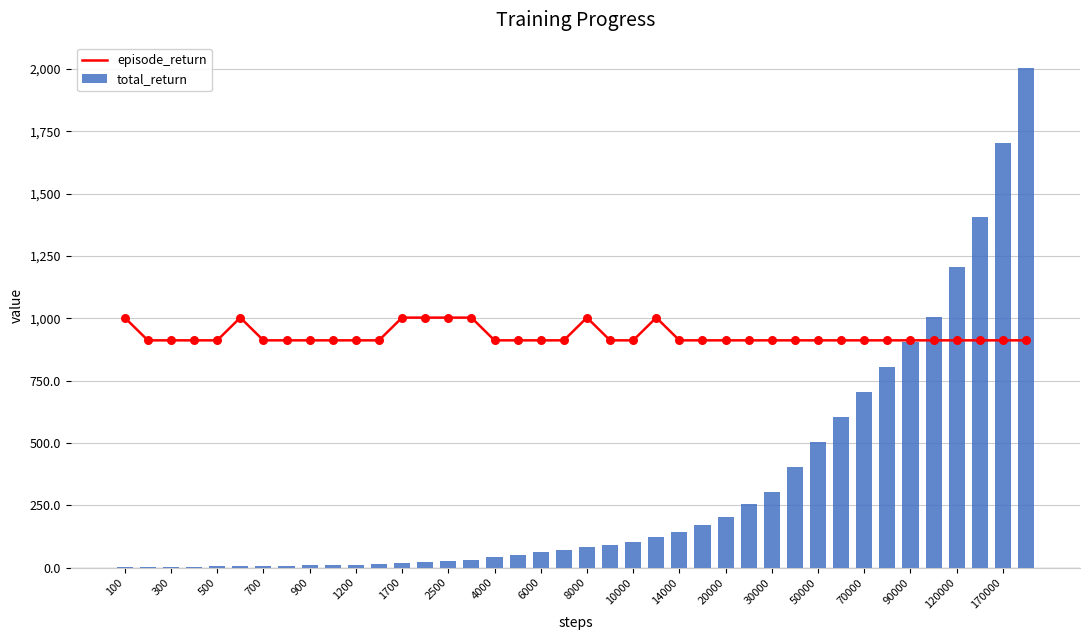

At how many categories does at least one series exceed 330?

40